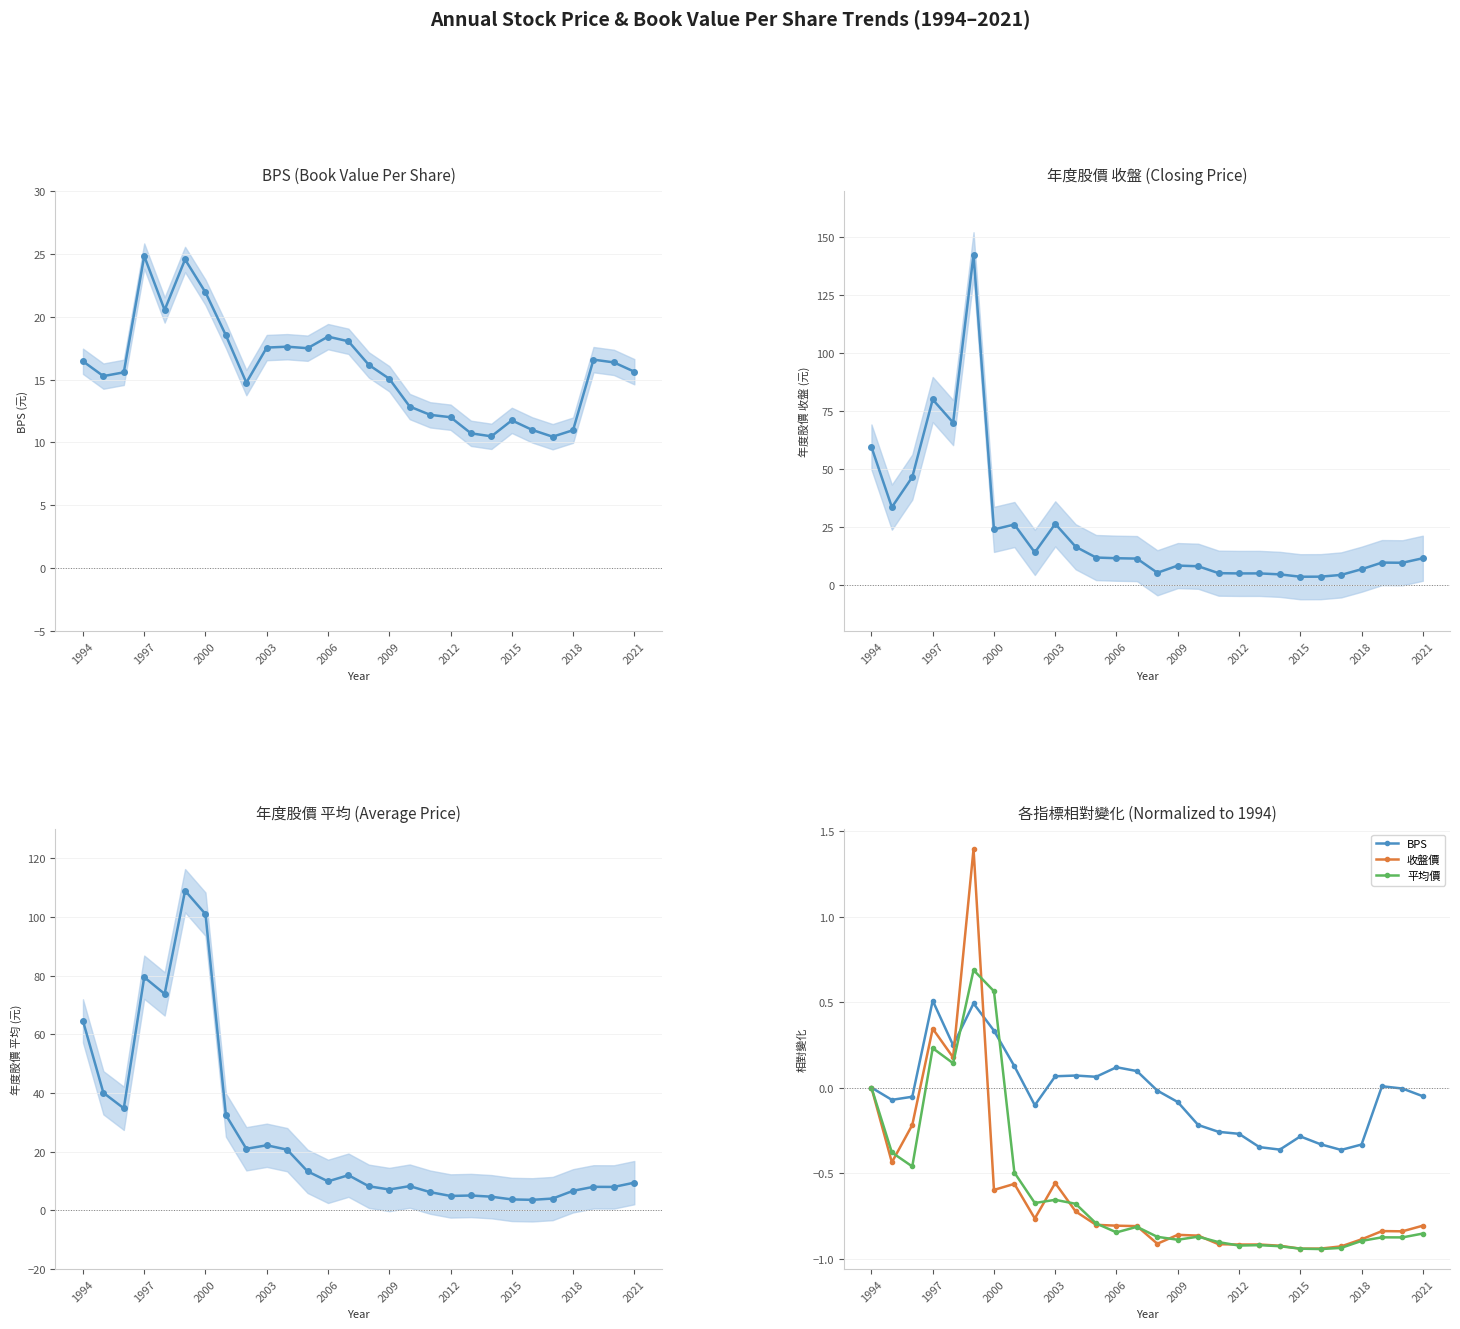

What are all the series names shown in the legend?

BPS, 年度股價收盤(元), 年度股價平均(元), 收盤價, 平均價